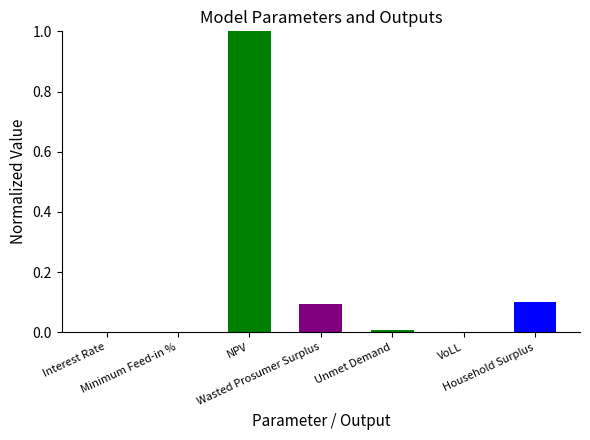

What is the sum of all values?

1.2